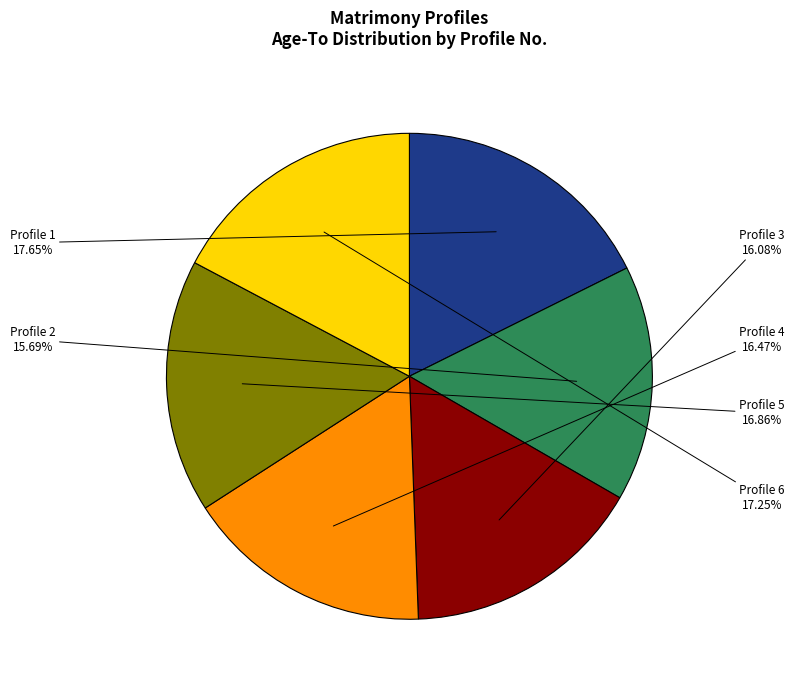

To the nearest percent, what is the average slice percentage?

17%